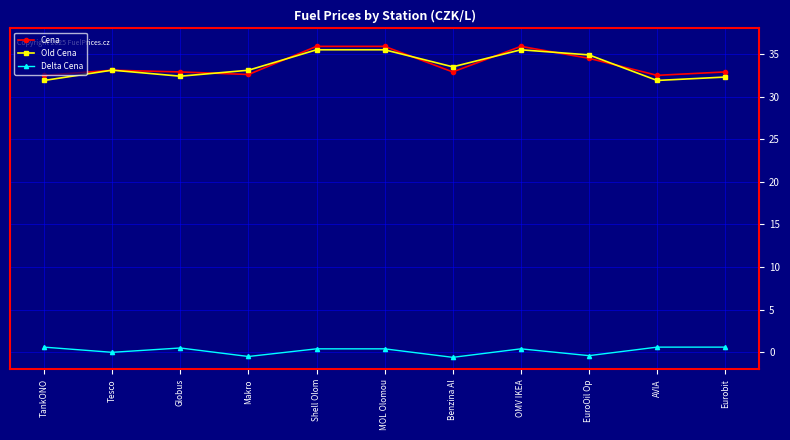

Is the value of Cena at AVIA greater than the value of Delta Cena at EuroOil Op?

Yes